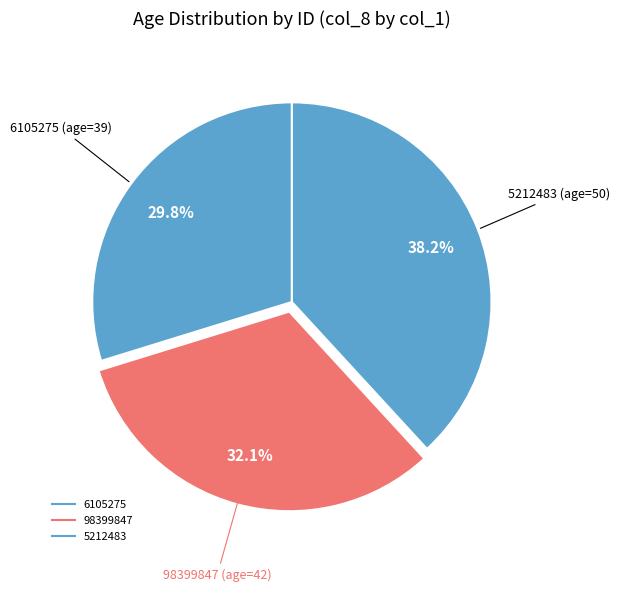

Do 98399847 and 6105275 together represent more than half of the pie?

Yes